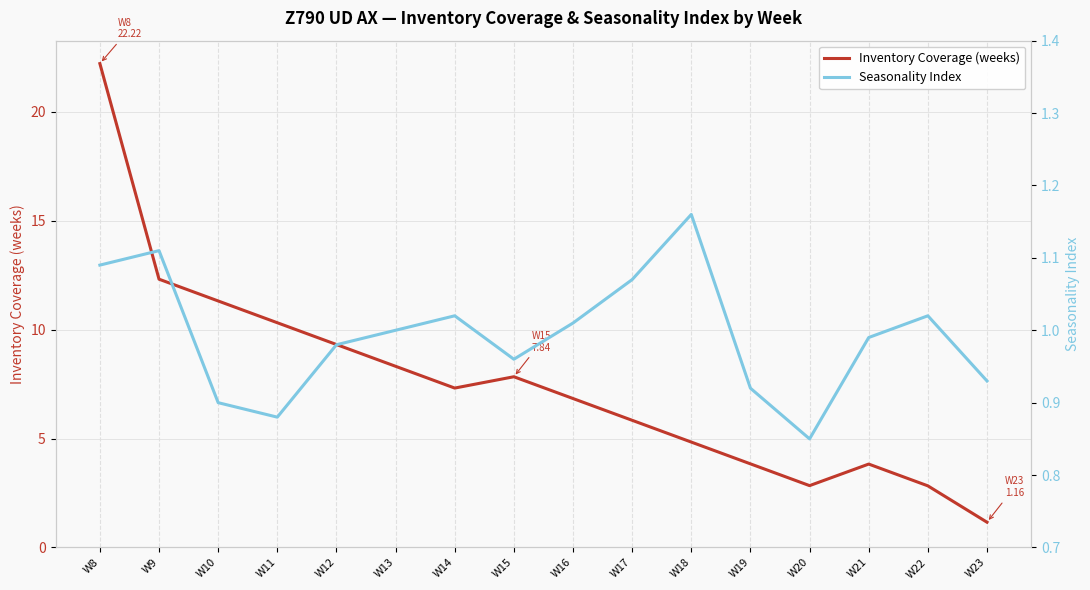

Reading right to left, what are all the values shown in this chart?

Inventory Coverage (weeks): 1.2	2.8	3.8	2.8	3.8	4.8	5.8	6.8	7.8	7.3	8.3	9.3	10.3	11.3	12.3	22.2
Seasonality Index: 0.9	1.0	1.0	0.8	0.9	1.2	1.1	1.0	1.0	1.0	1.0	1.0	0.9	0.9	1.1	1.1